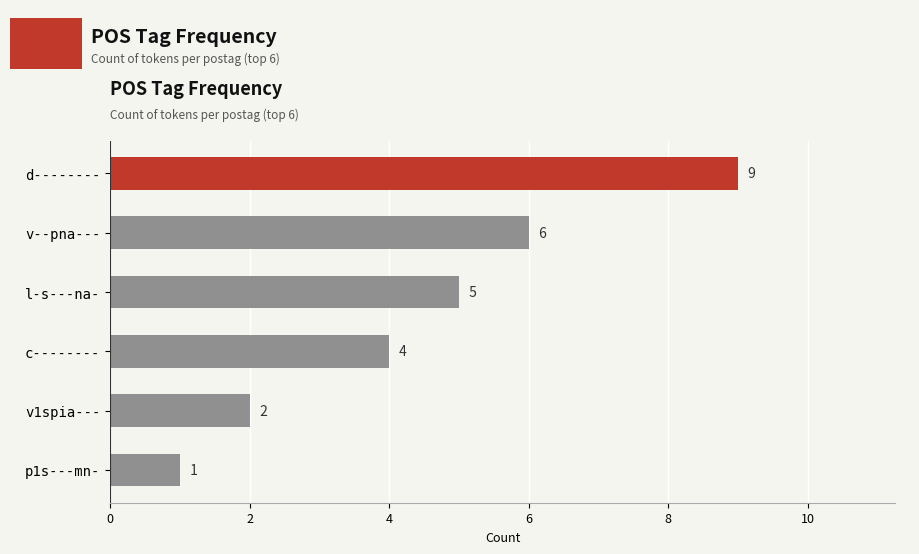

Are the bars grouped side by side (vs. stacked)?

No